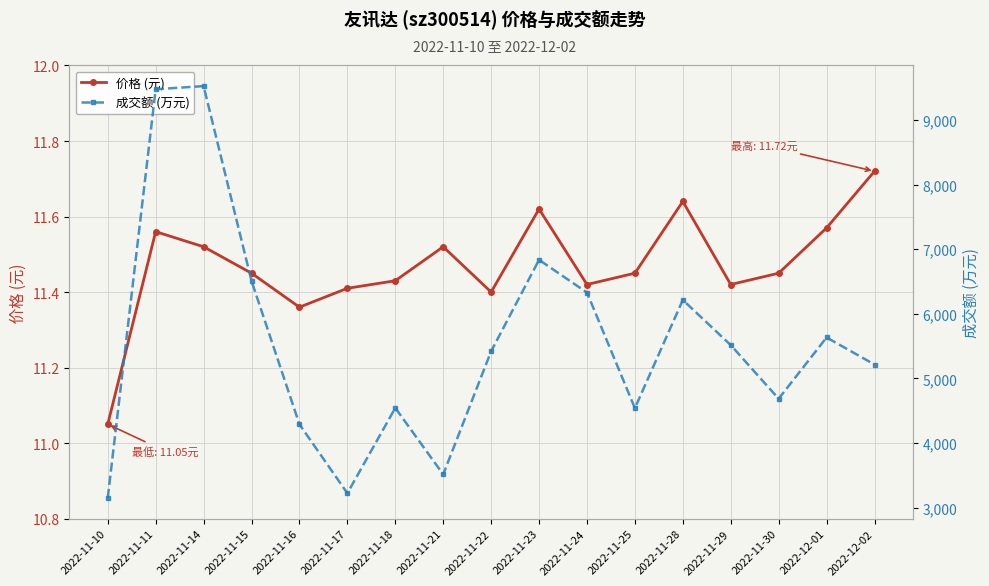

What is the sum of all 价格 (元) values?

195.0